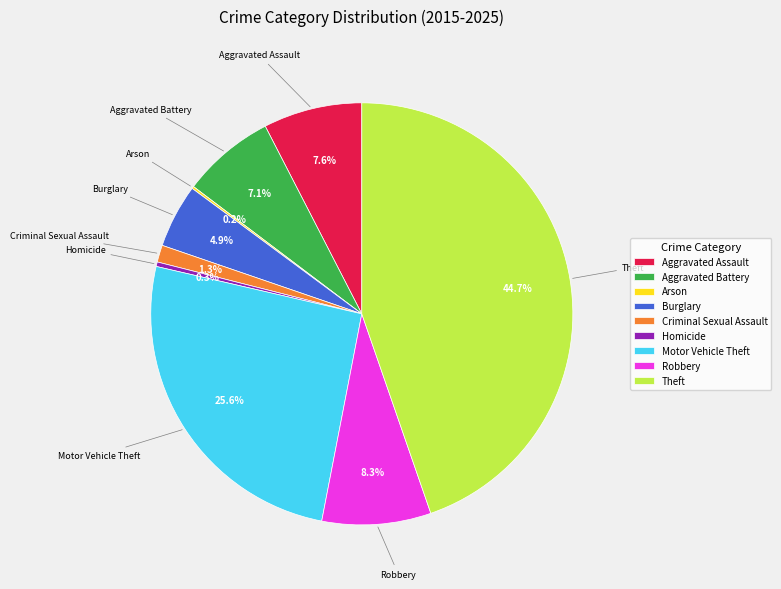

Is Burglary the majority of the pie?

No